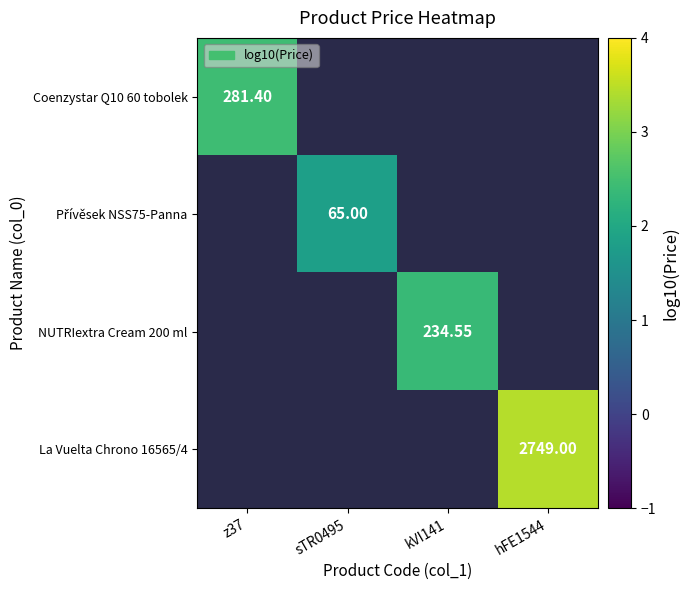

At how many categories does at least one series exceed 3?

1